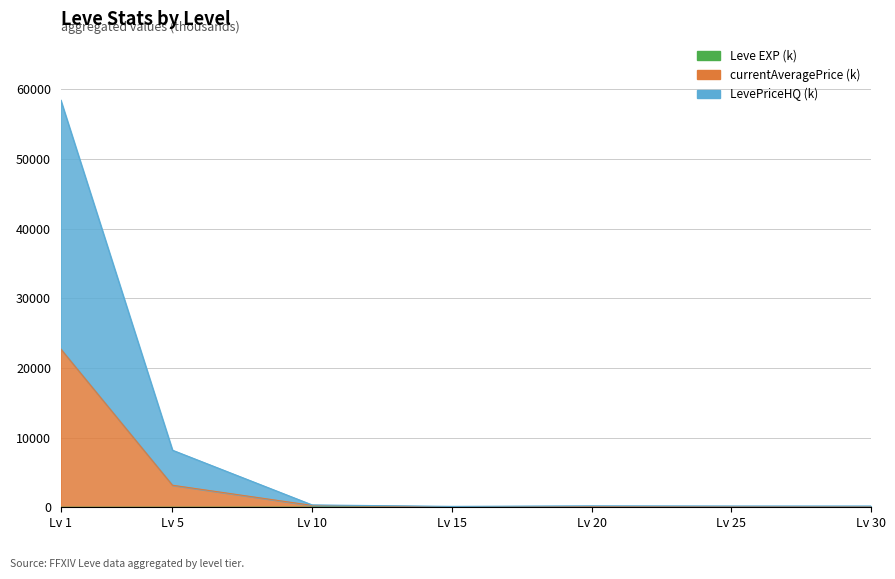

Where does the currentAveragePrice series first go above 111?

Lv 1